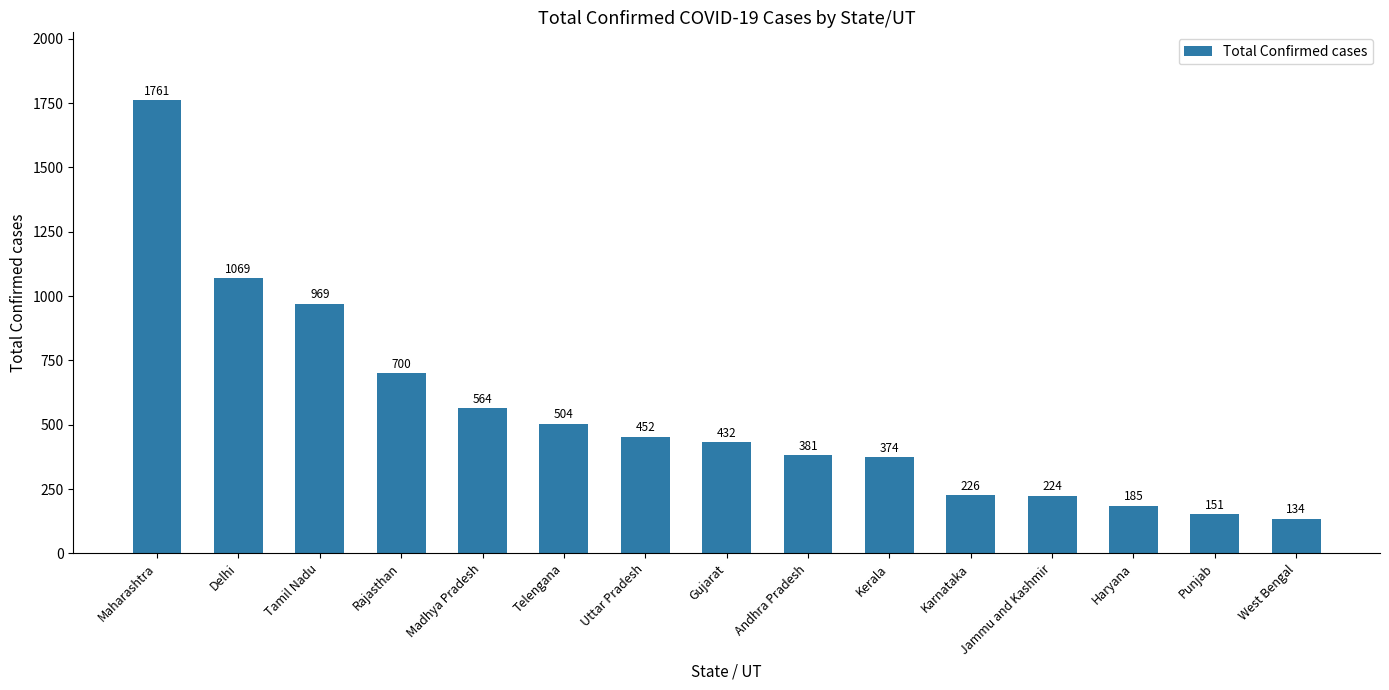

True or false: the data shows 82 at Kerala.

False